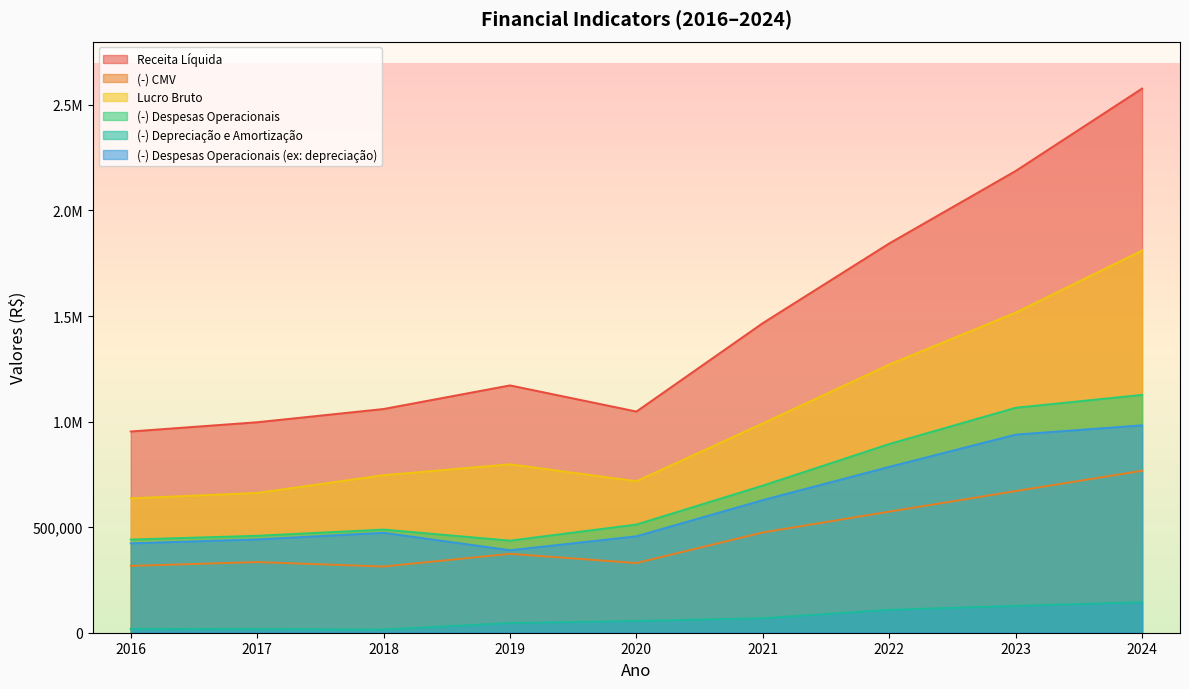

True or false: (-) Despesas Operacionais has a value of 119804.3 at 2018.

False